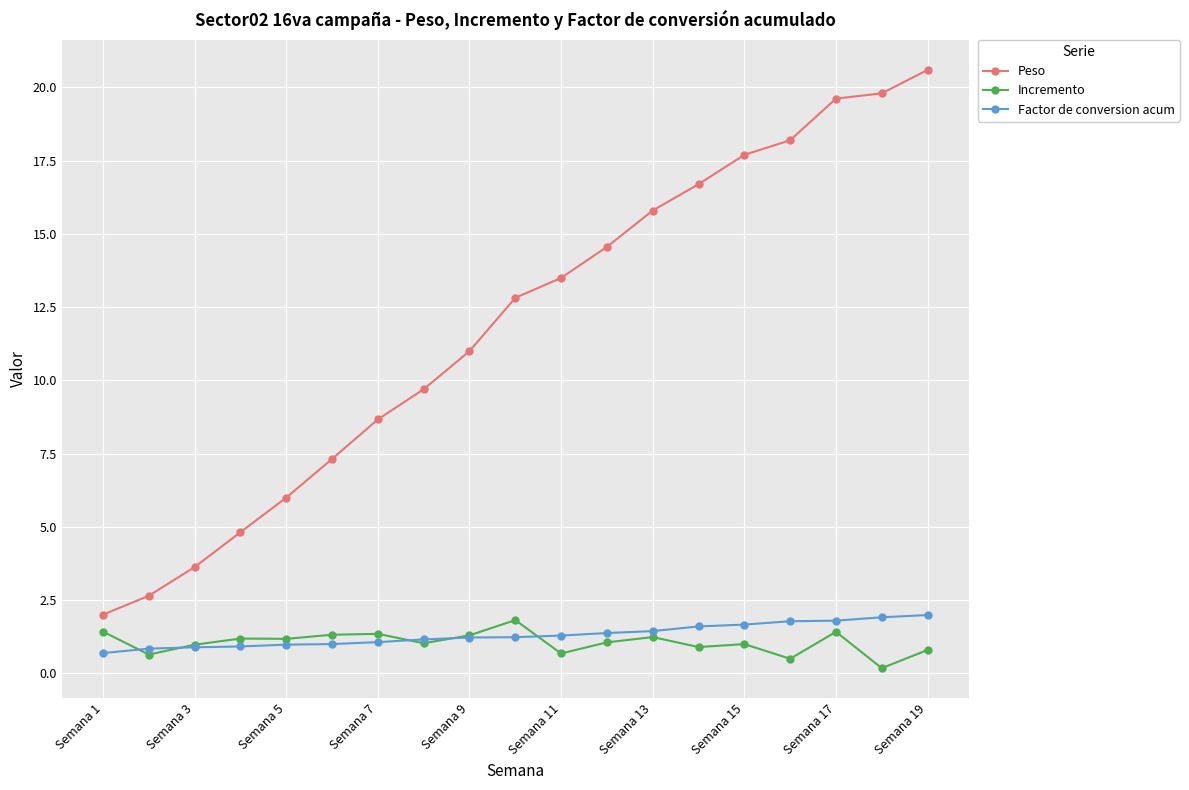

True or false: Peso and Incremento cross at least once.

False